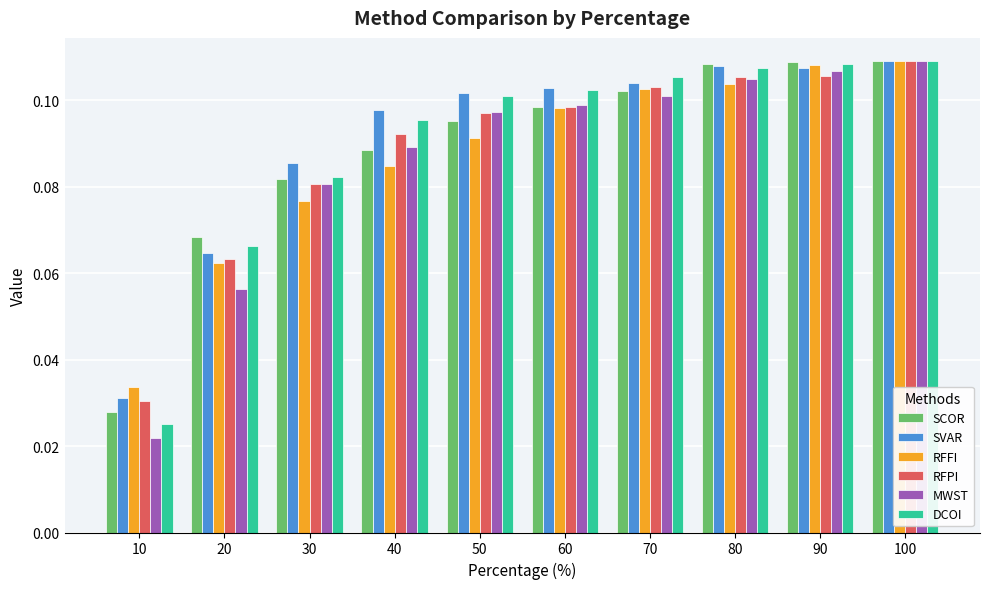

Where is MWST nearest to the value 0?

10